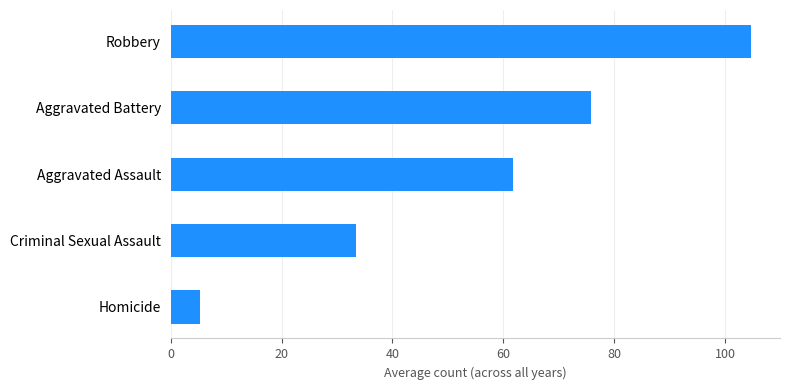

What is the minimum value shown in the chart?

5.4